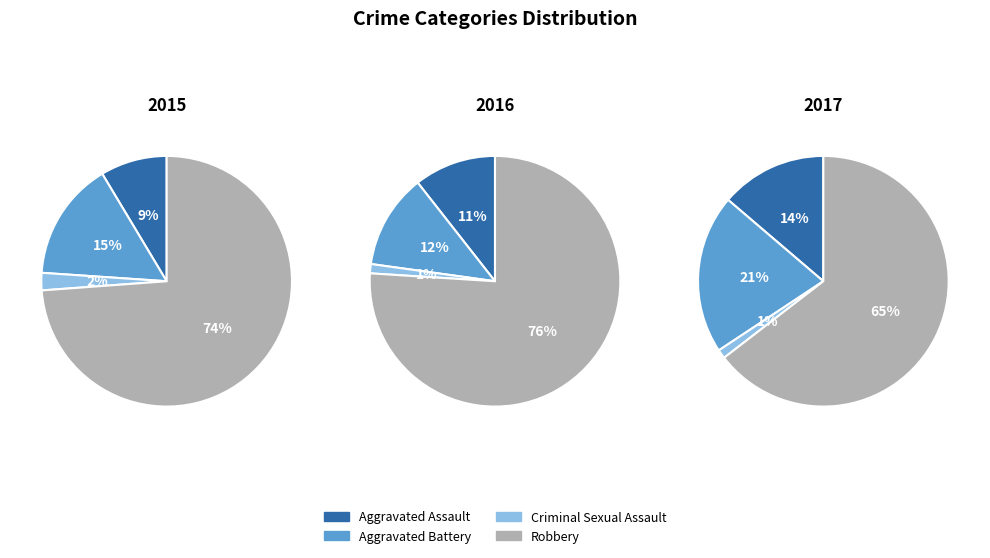

To the nearest percent, what is the combined percentage of Robbery and Aggravated Battery?

89%